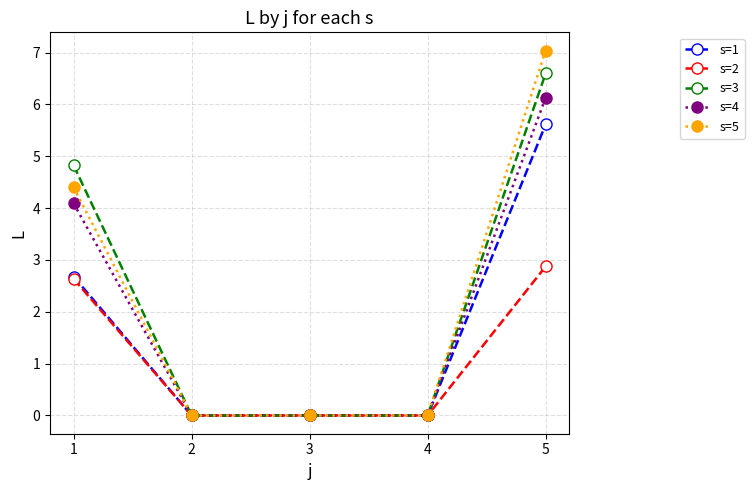

What is the average value of the s=1 series?

1.7